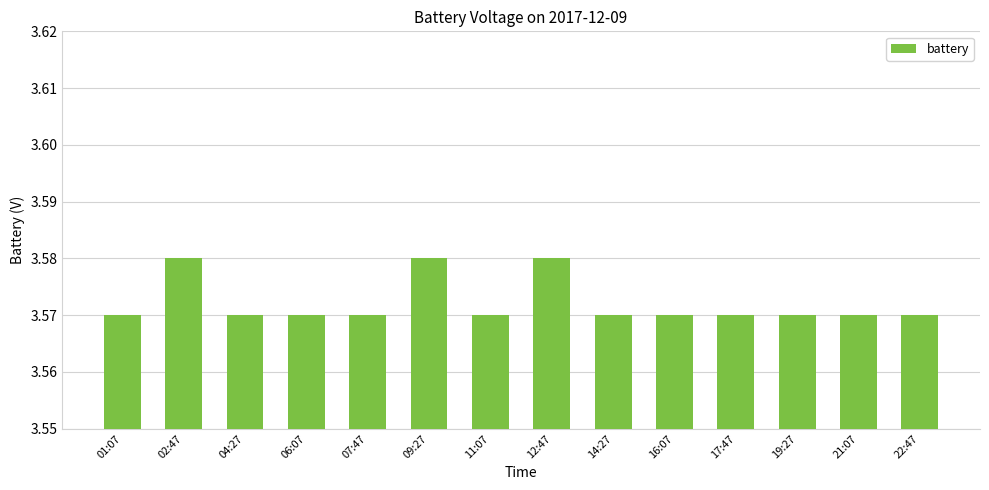

Approximately how many times larger is the value at 16:07 compared to 19:27?

1.0